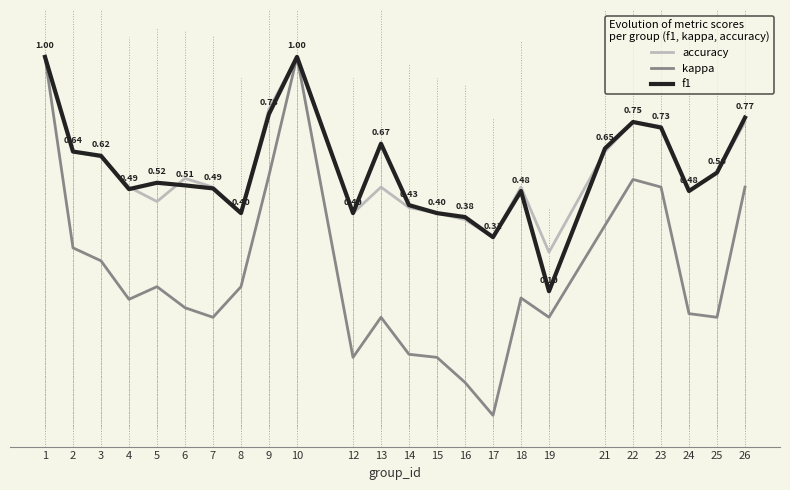

Which series ends up on top after the final intersection of f1 and accuracy?

f1